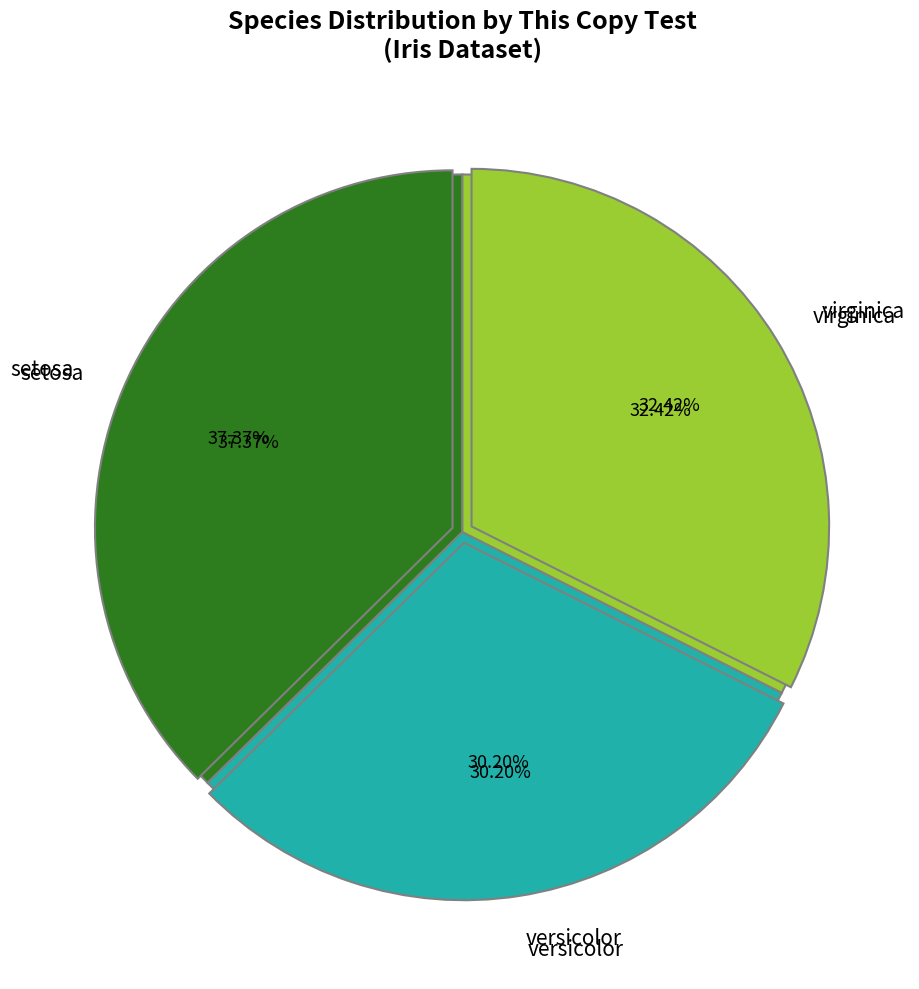

Is it true that virginica is 40% of the pie?

False